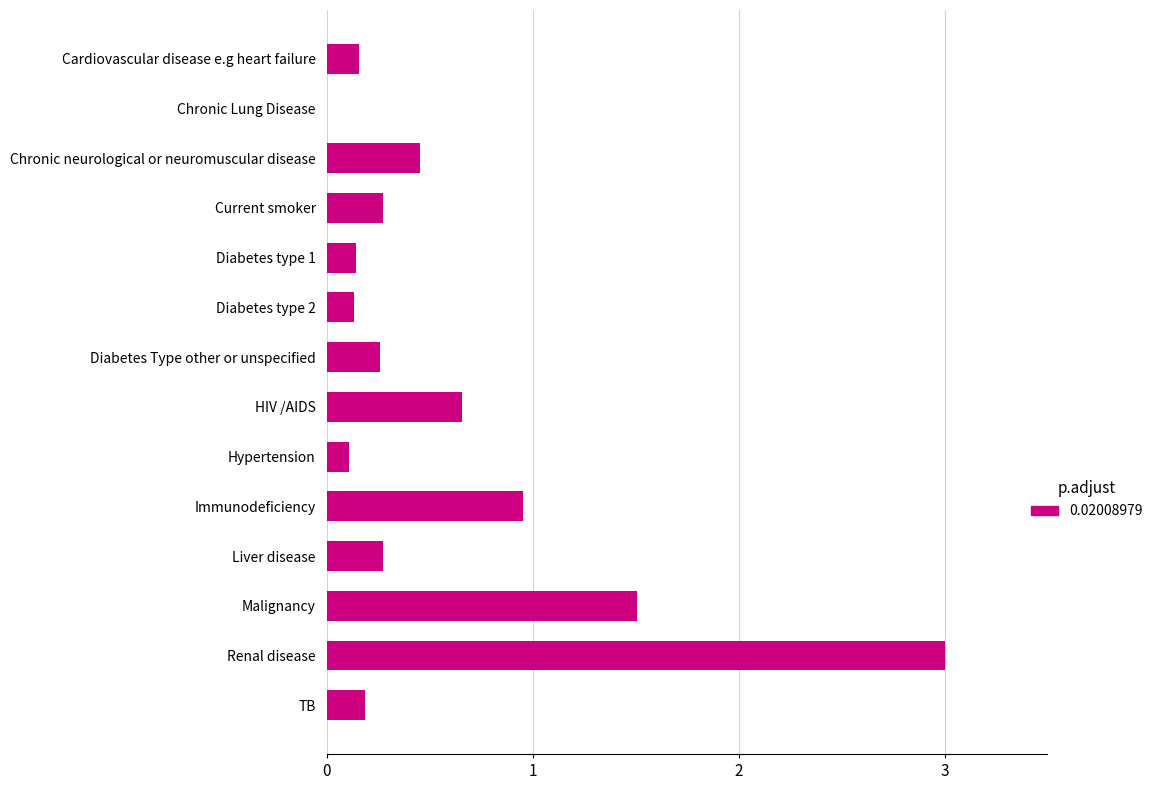

Does the chart contain stacked bars?

No